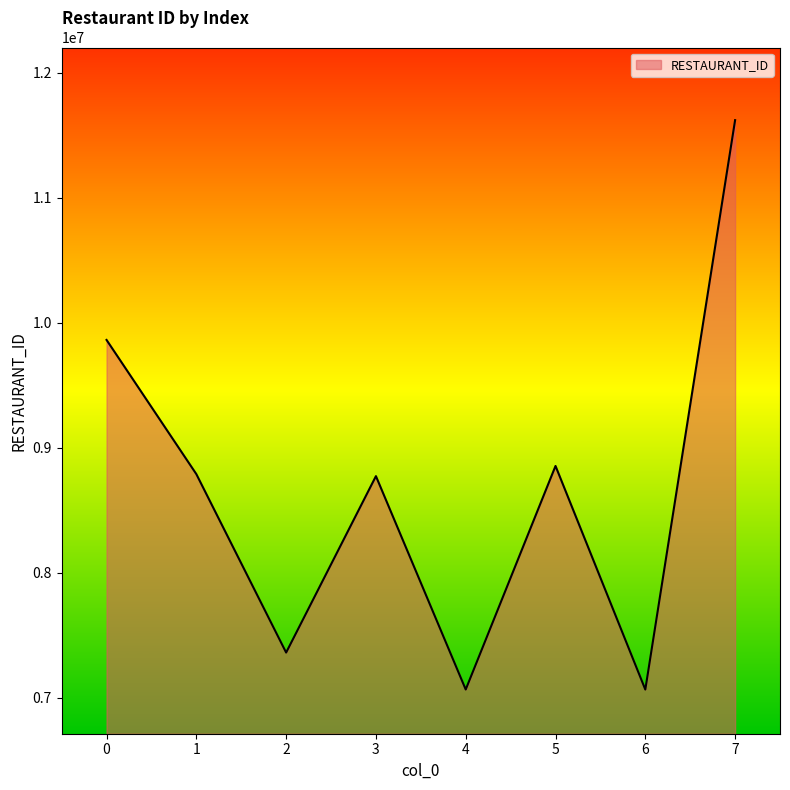

Approximately how many times larger is the value at 4 compared to 6?

1.0